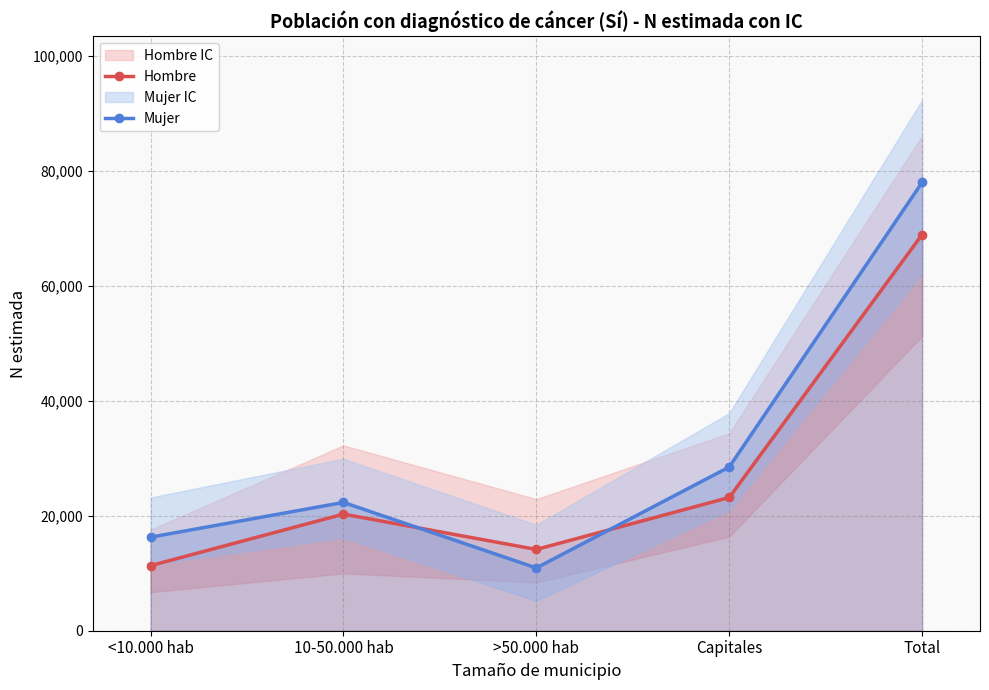

How many values in the Mujer series exceed 22305?

2